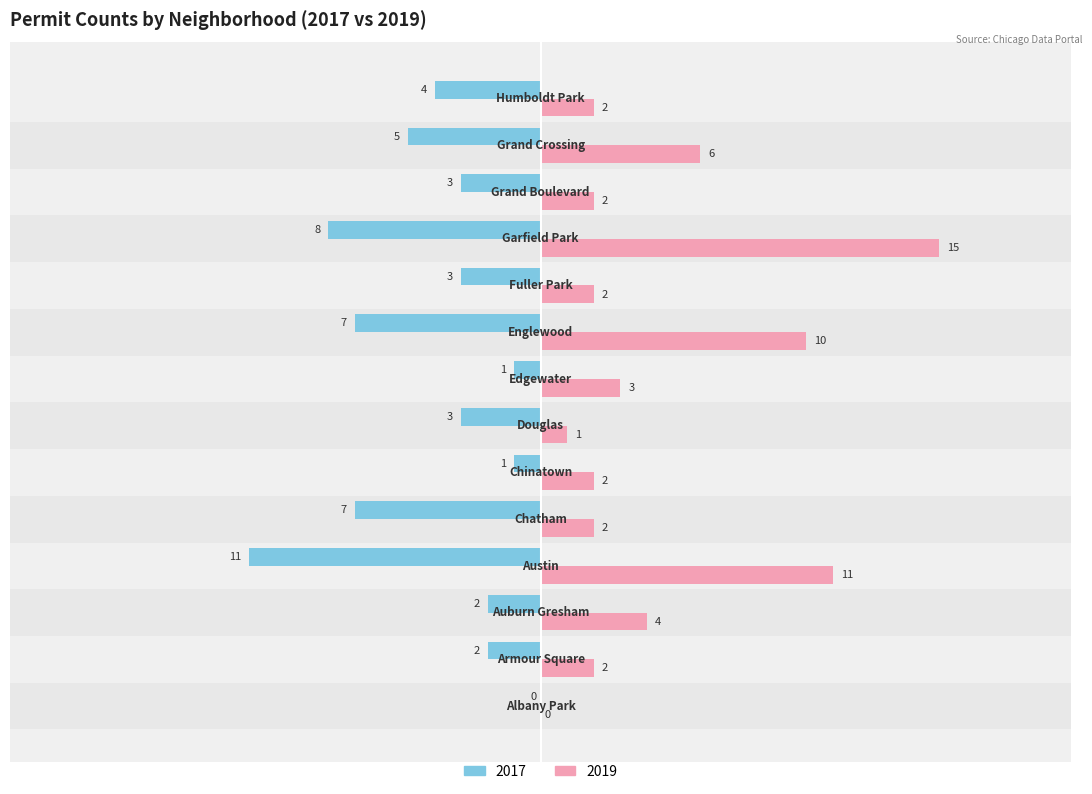

What is the sum of all 2019 values?

62